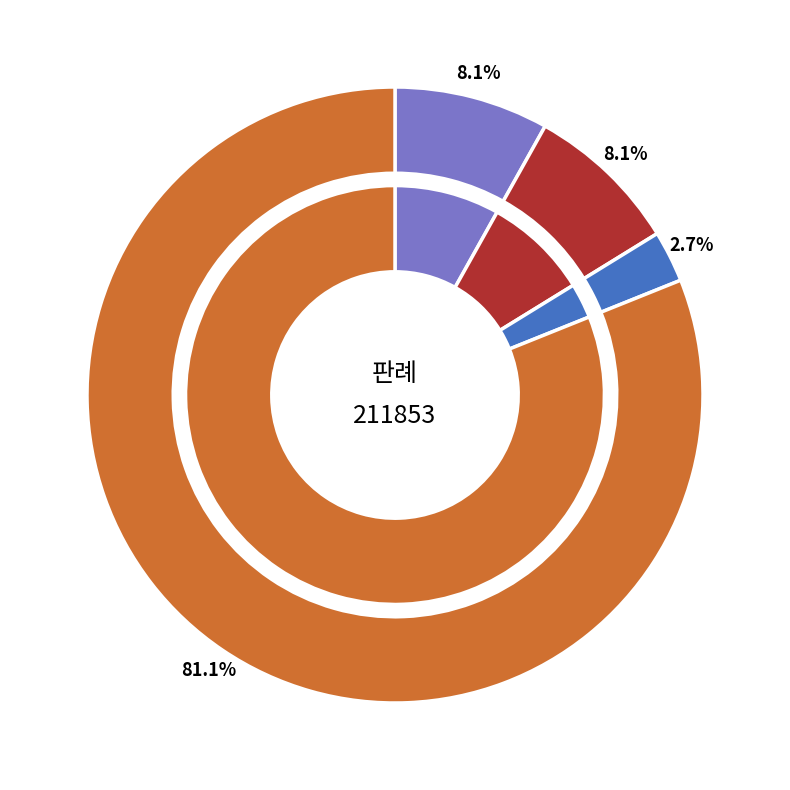

Which slice is the largest?

판례내용